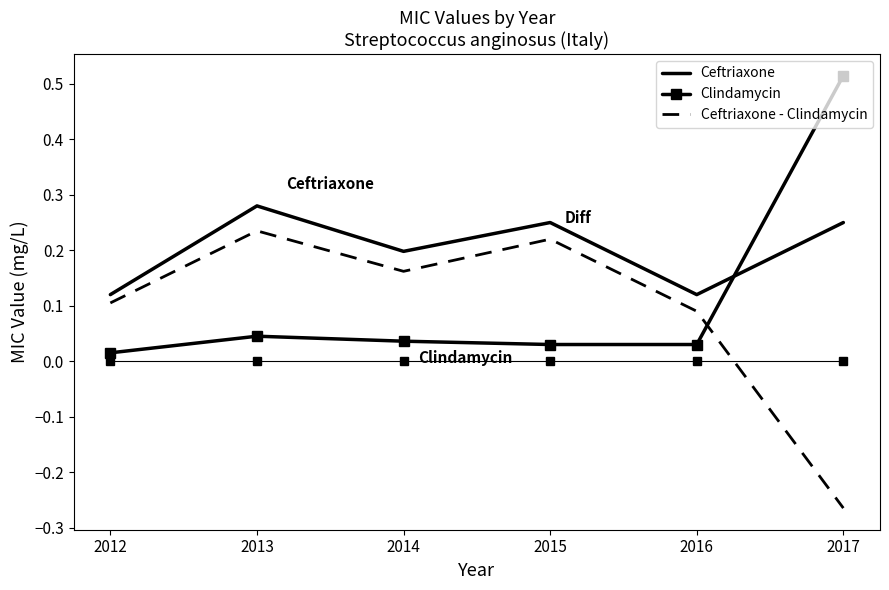

Where is the first local maximum for Ceftriaxone - Clindamycin?

2013